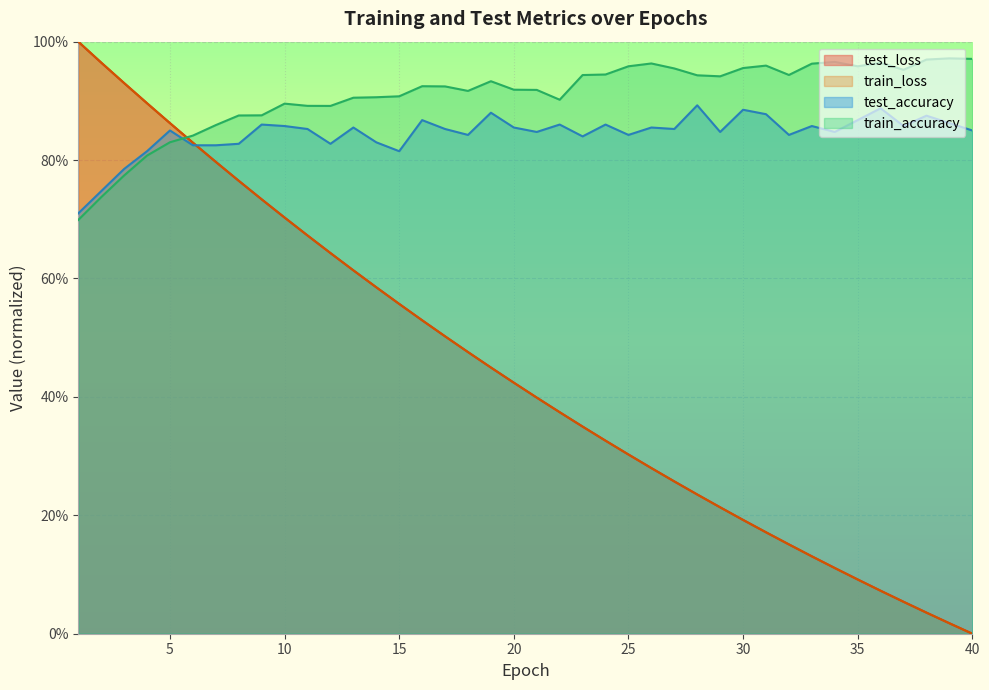

Reading left to right, transcribe all the data shown in this chart.

test_loss: 1.0	1.0	0.9	0.9	0.9	0.8	0.8	0.8	0.7	0.7	0.7	0.6	0.6	0.6	0.6	0.5	0.5	0.5	0.4	0.4	0.4	0.4	0.3	0.3	0.3	0.3	0.3	0.2	0.2	0.2	0.2	0.2	0.1	0.1	0.1	0.1	0.1	0.0	0.0	0.0
train_loss: 1.0	1.0	0.9	0.9	0.9	0.8	0.8	0.8	0.7	0.7	0.7	0.6	0.6	0.6	0.6	0.5	0.5	0.5	0.4	0.4	0.4	0.4	0.3	0.3	0.3	0.3	0.3	0.2	0.2	0.2	0.2	0.2	0.1	0.1	0.1	0.1	0.1	0.0	0.0	0.0
test_accuracy: 0.7	0.7	0.8	0.8	0.8	0.8	0.8	0.8	0.9	0.9	0.9	0.8	0.9	0.8	0.8	0.9	0.9	0.8	0.9	0.9	0.8	0.9	0.8	0.9	0.8	0.9	0.9	0.9	0.8	0.9	0.9	0.8	0.9	0.8	0.9	0.9	0.9	0.9	0.9	0.9
train_accuracy: 0.7	0.7	0.8	0.8	0.8	0.8	0.9	0.9	0.9	0.9	0.9	0.9	0.9	0.9	0.9	0.9	0.9	0.9	0.9	0.9	0.9	0.9	0.9	0.9	1.0	1.0	1.0	0.9	0.9	1.0	1.0	0.9	1.0	1.0	1.0	1.0	1.0	1.0	1.0	1.0